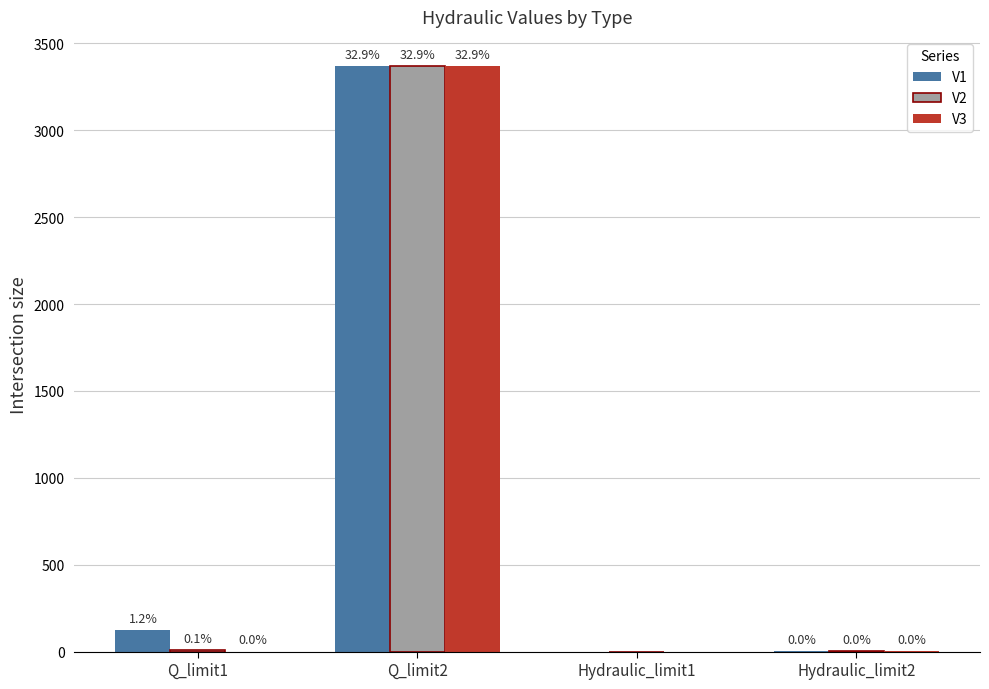

Is the value of V1 at Q_limit2 greater than the value of V2 at Hydraulic_limit1?

Yes